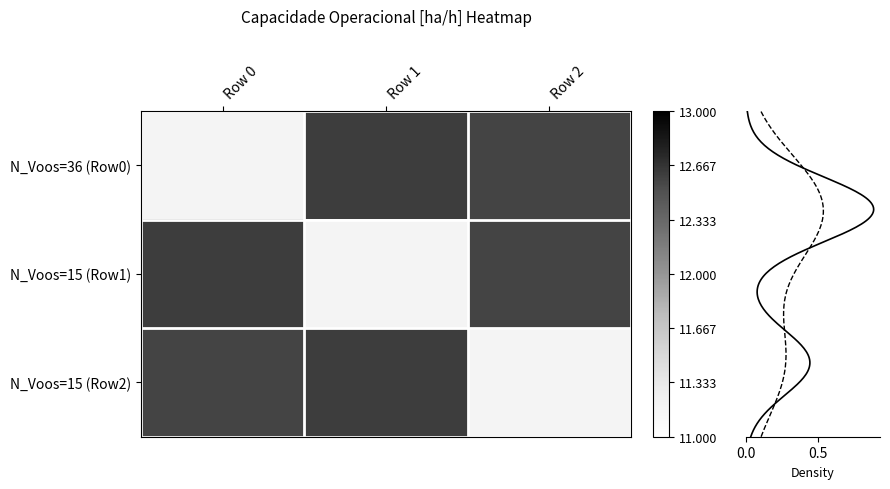

Count the number of data series in this chart.

3